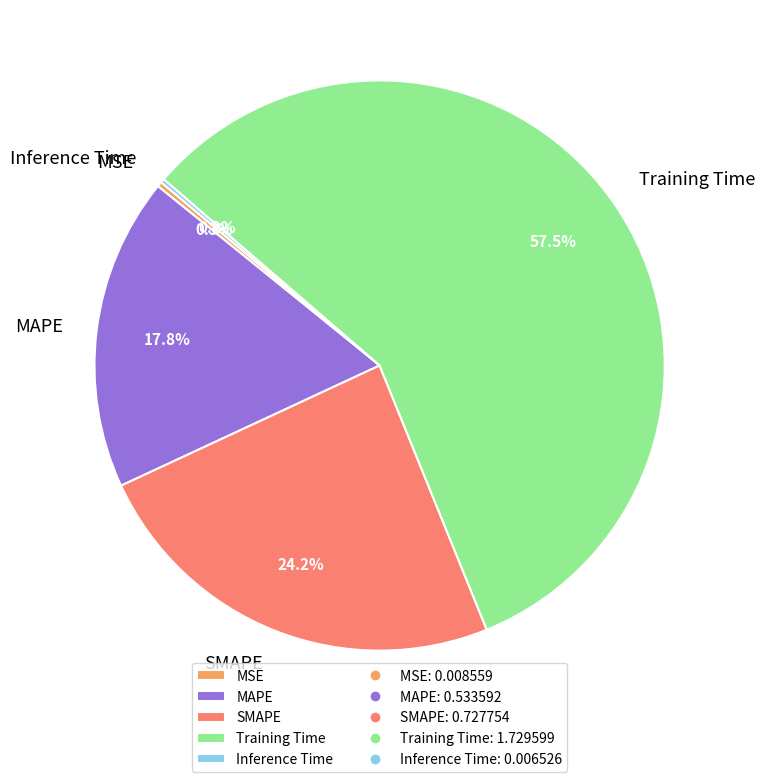

To the nearest percent, what portion does MAPE represent?

18%